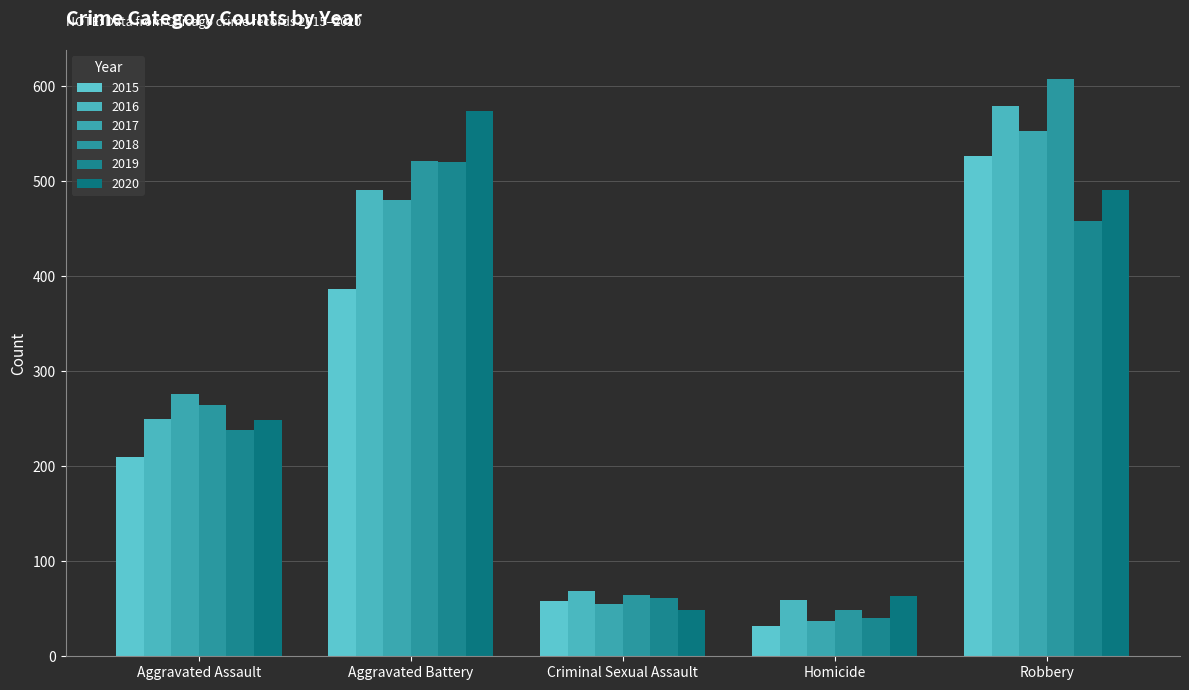

What is the sum of the 2020 values at Aggravated Battery and Robbery?

1065